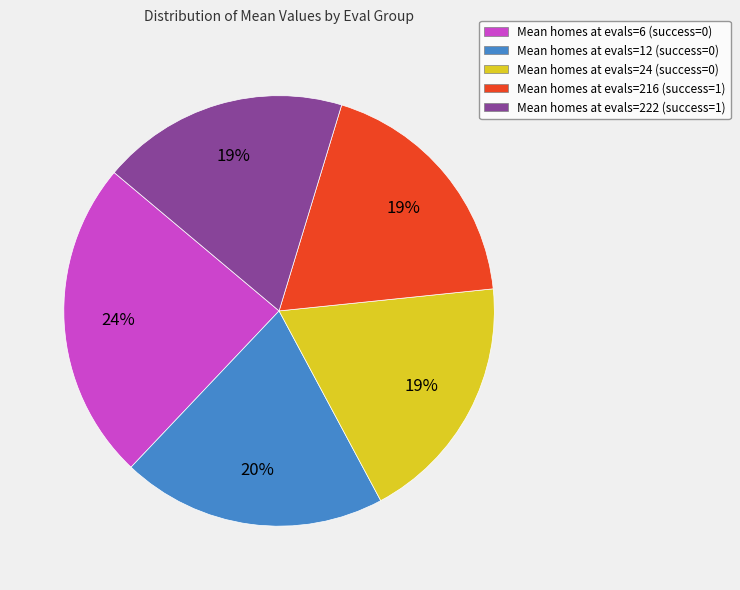

Which category has the biggest portion of the pie?

Mean homes at evals=6 (success=0)